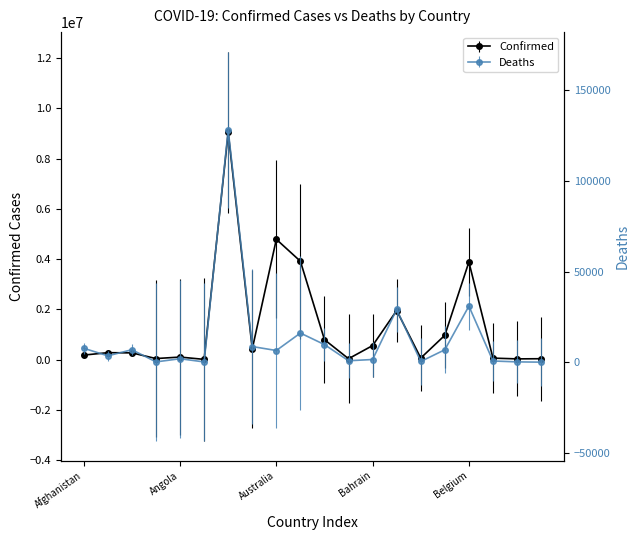

What is the maximum value shown in the chart?

9043098